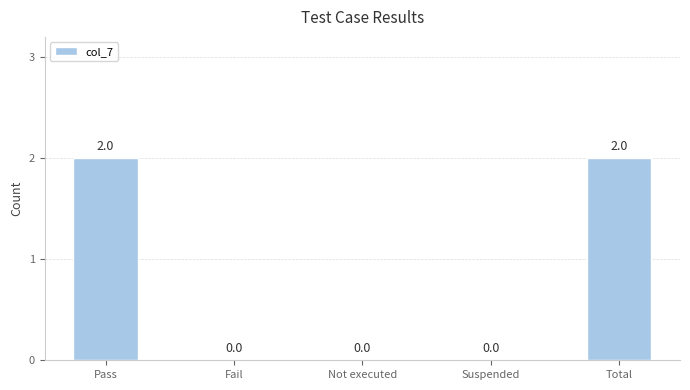

What is the sum of all values?

4